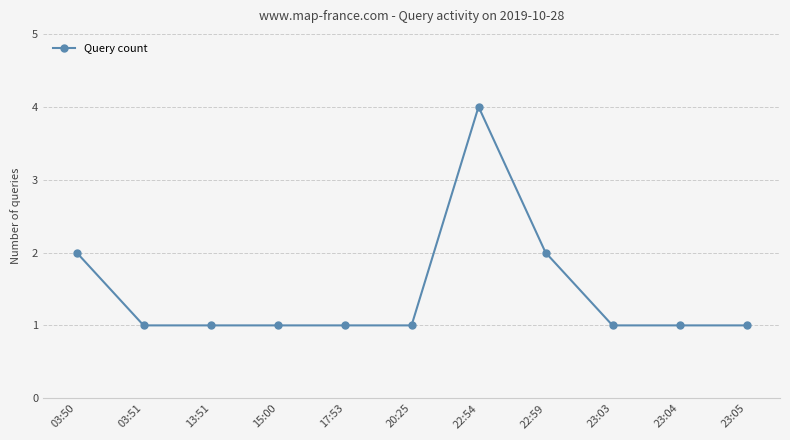

Reading left to right, extract all data points from this chart.

03:50=2	03:51=1	13:51=1	15:00=1	17:53=1	20:25=1	22:54=4	22:59=2	23:03=1	23:04=1	23:05=1